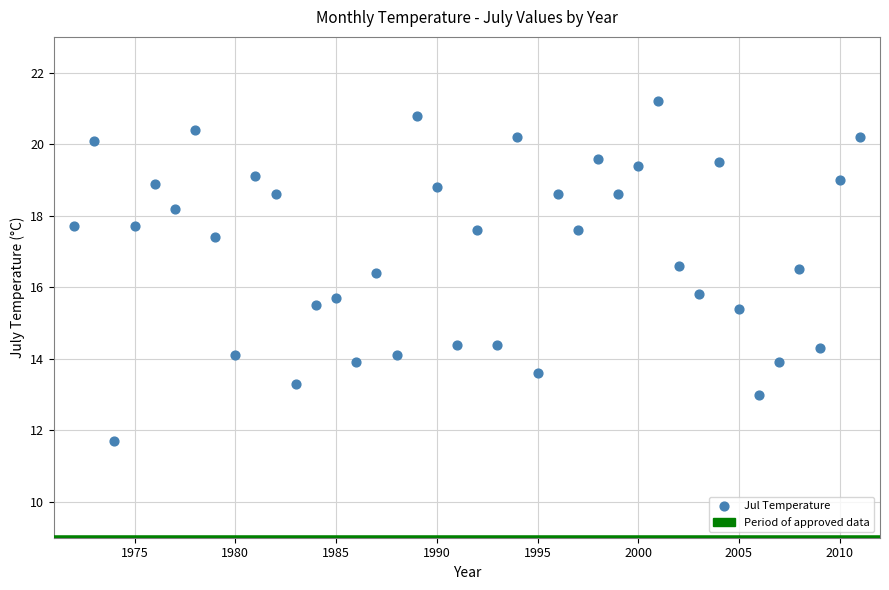

What is the range of Y values (max minus min)?

9.5